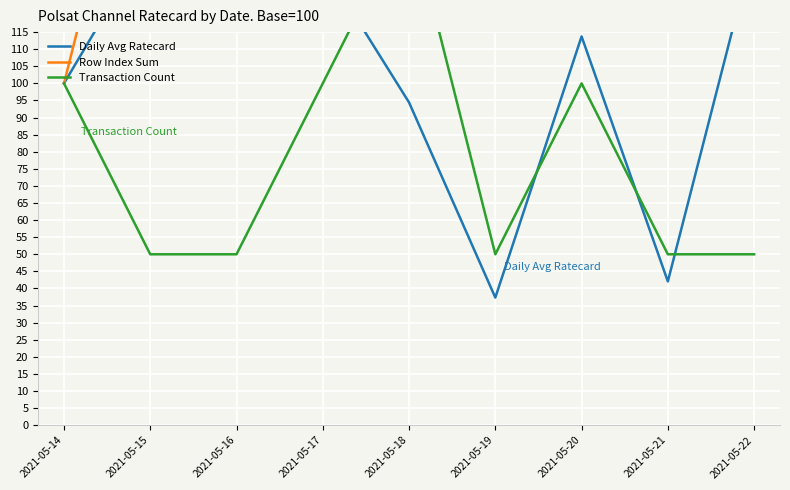

What is the average value of the Transaction Count series?

77.8